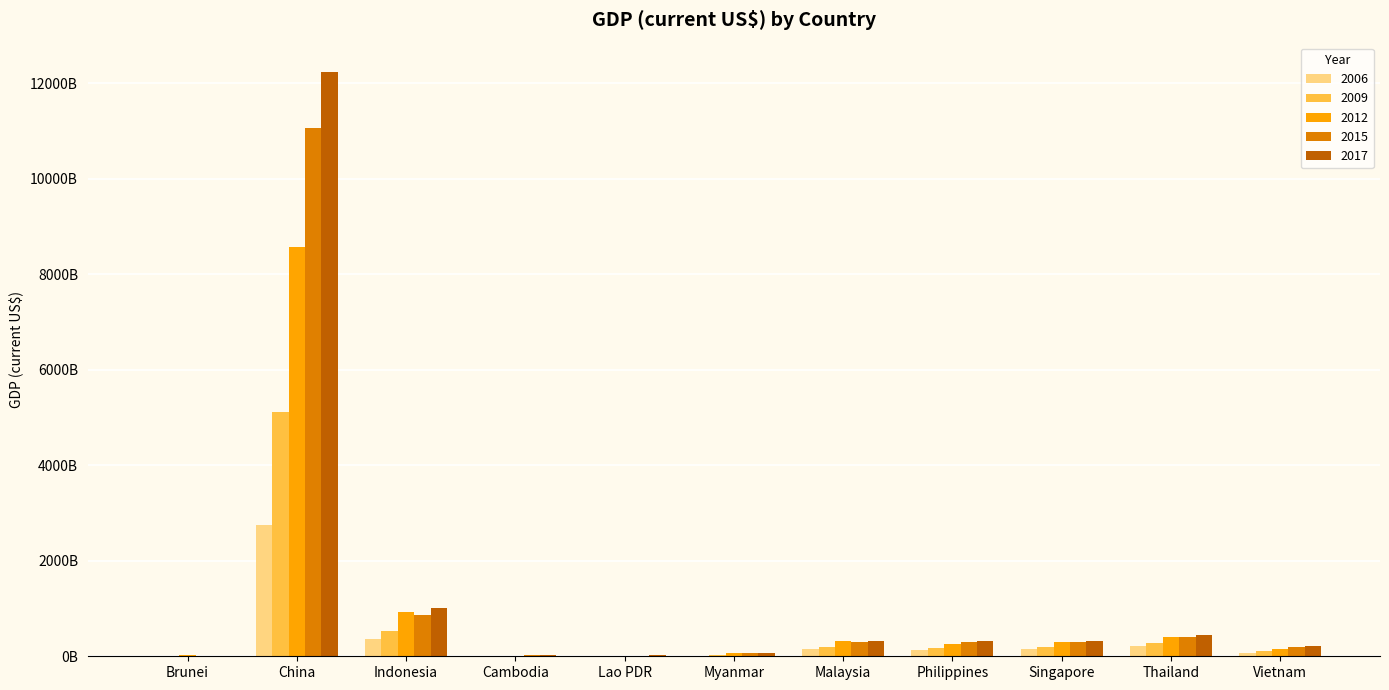

At which category does the chart reach its peak across all series?

China